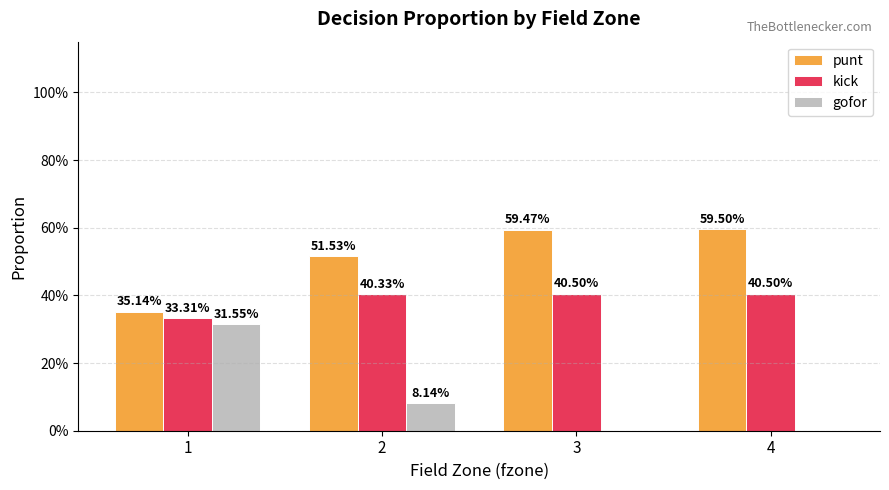

What is the value of the gofor bar at the 2nd from the left?

0.1